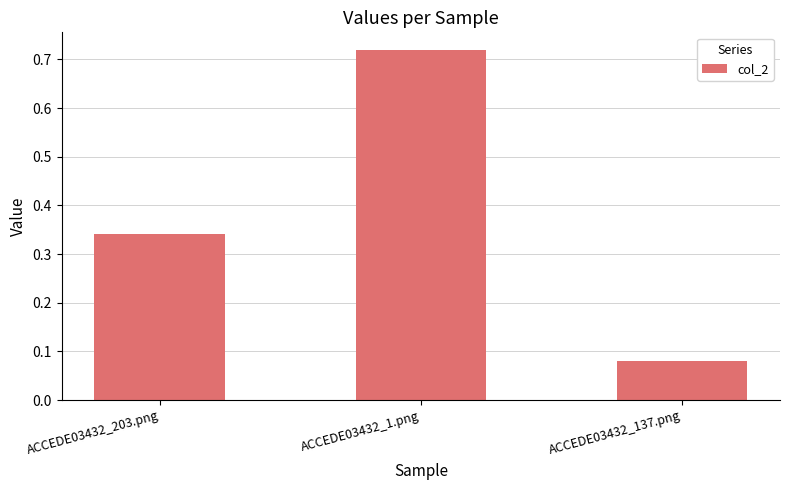

Rank the categories by value from lowest to highest.

ACCEDE03432_137.png, ACCEDE03432_203.png, ACCEDE03432_1.png